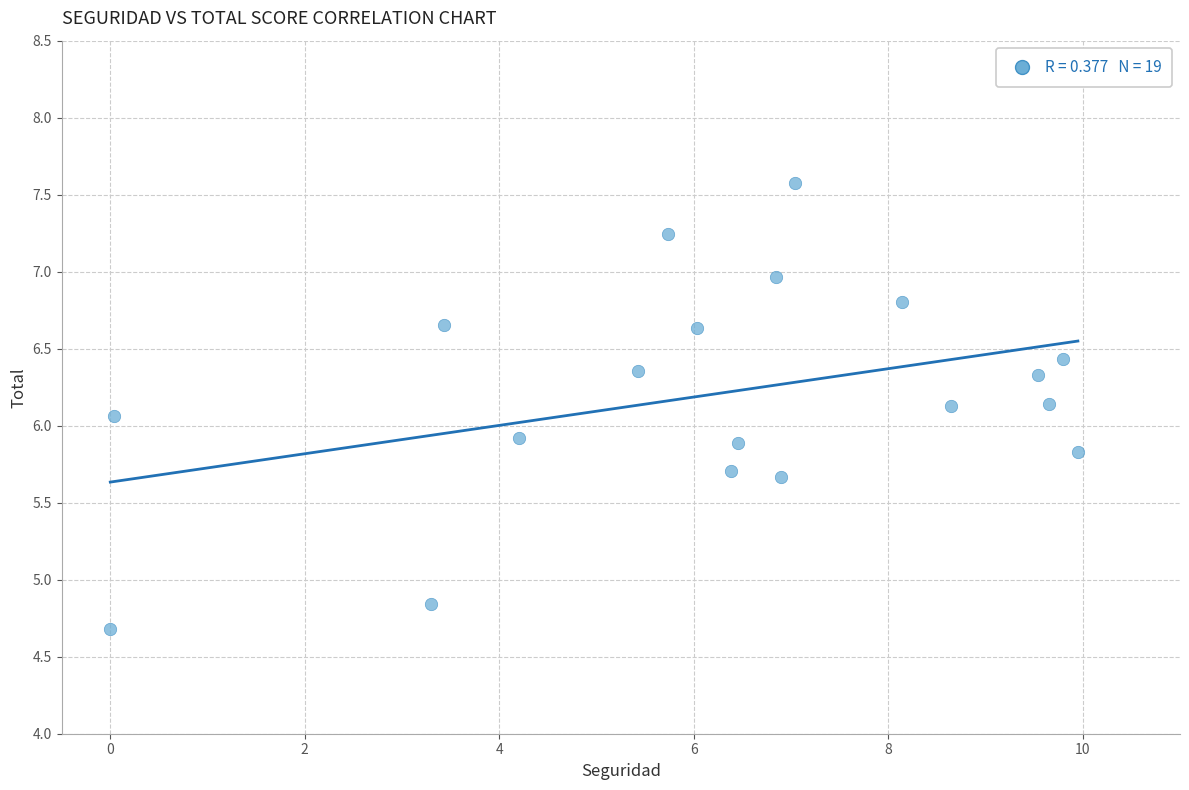

What is the range of Y values (max minus min)?

2.9